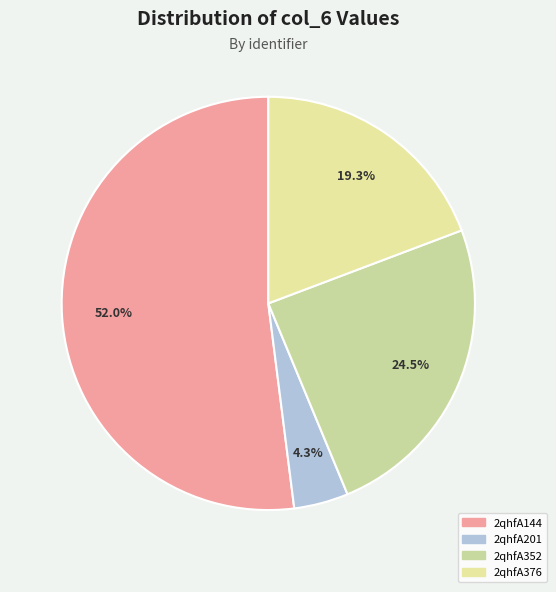

Do 2qhfA201 and 2qhfA144 together represent more than half of the pie?

Yes